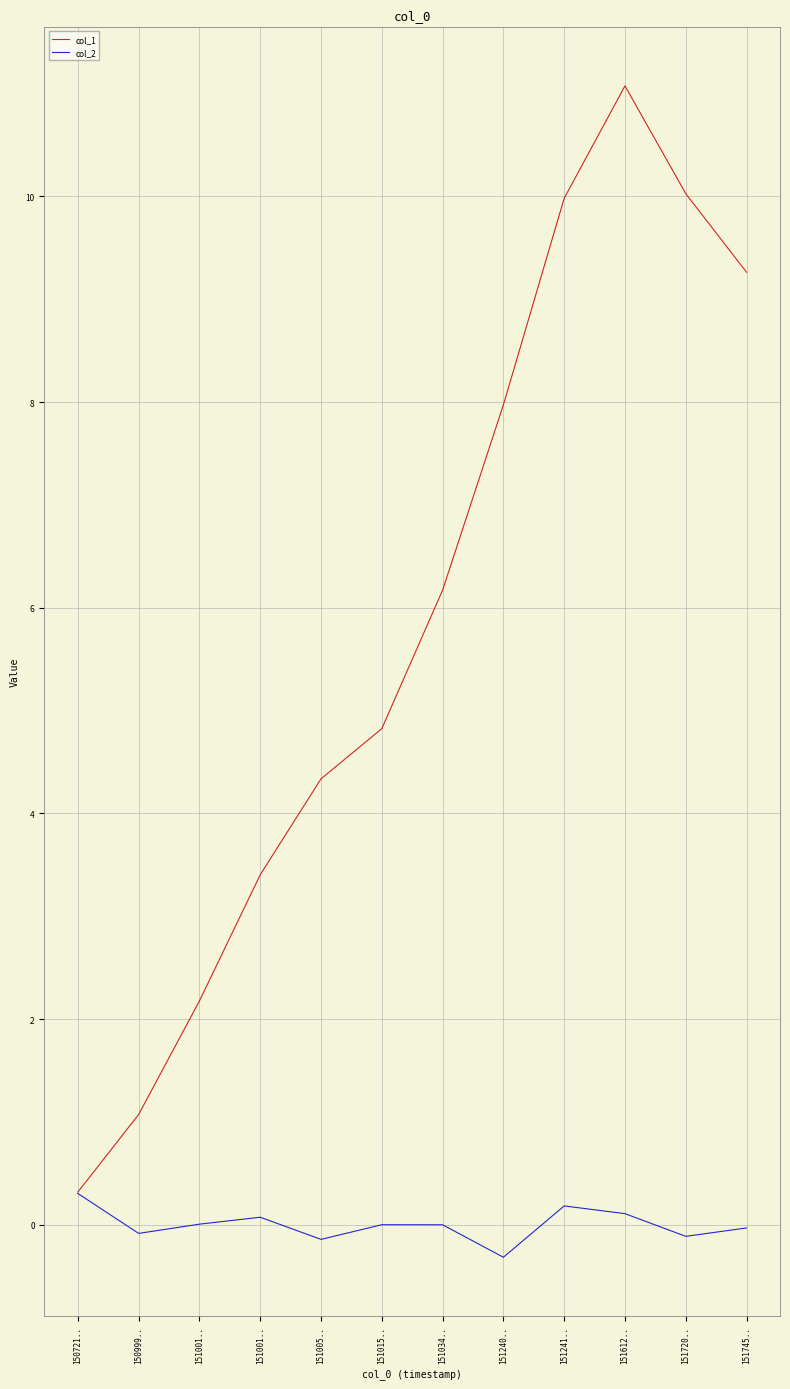

Is it true that col_1 equals 0.3 at 150721..?

True